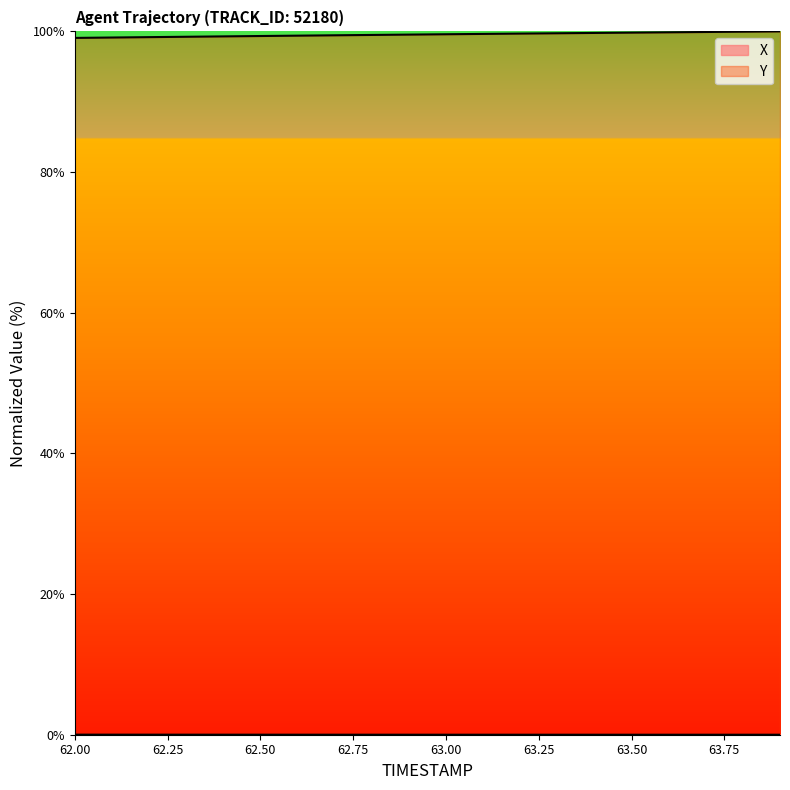

At how many categories does at least one series exceed 50?

20